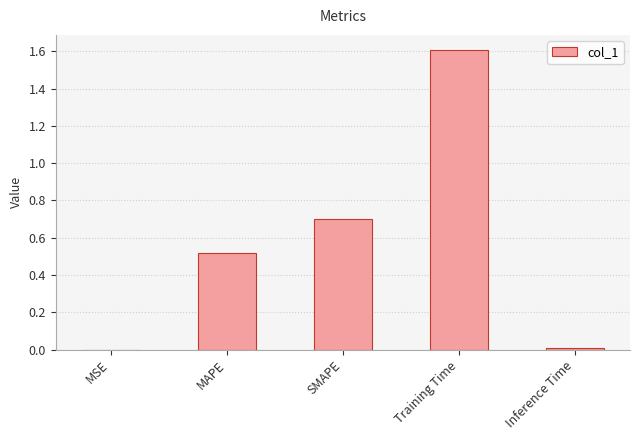

Which category has the highest value across all series?

Training Time